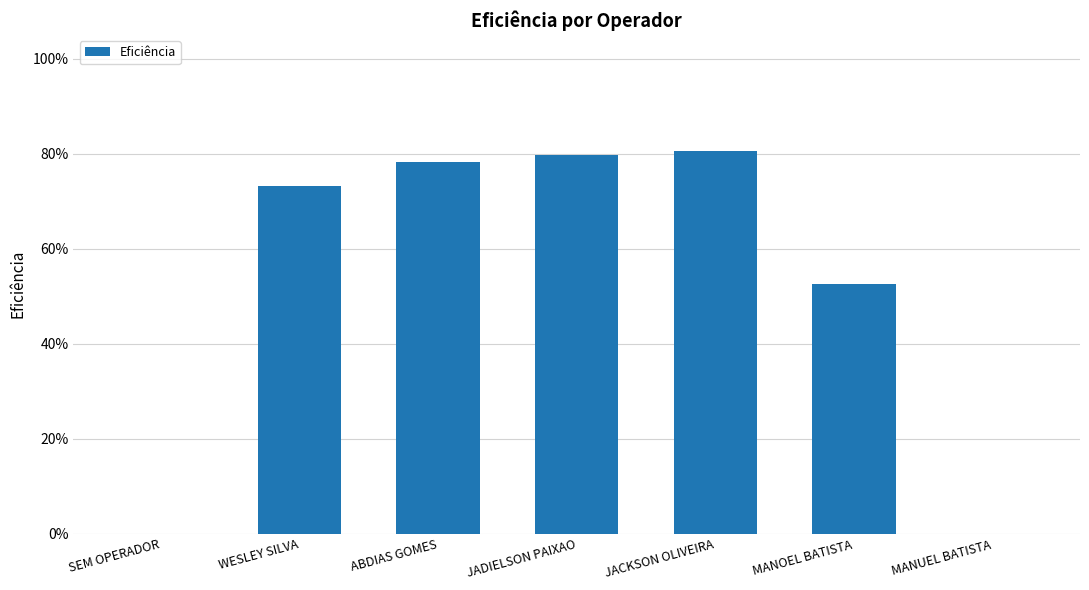

How many data points does each series have?

7